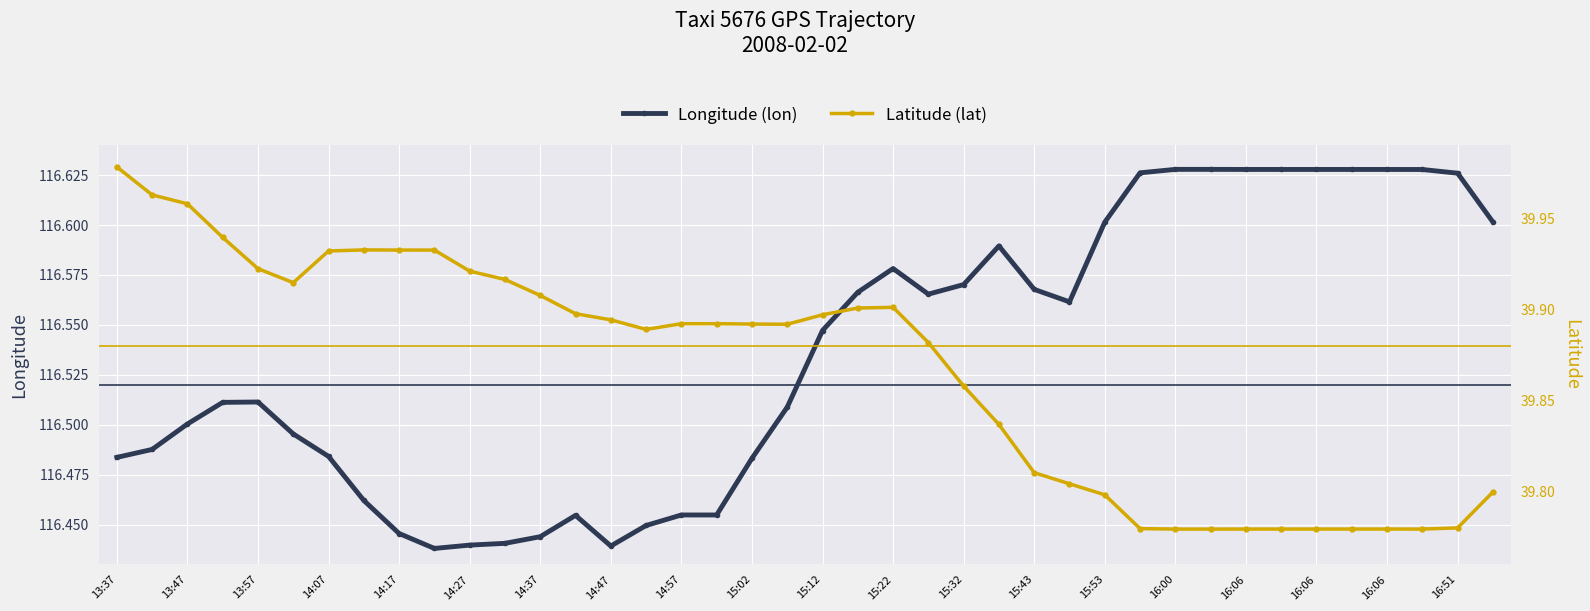

What are all the series names shown in the legend?

lon, lat